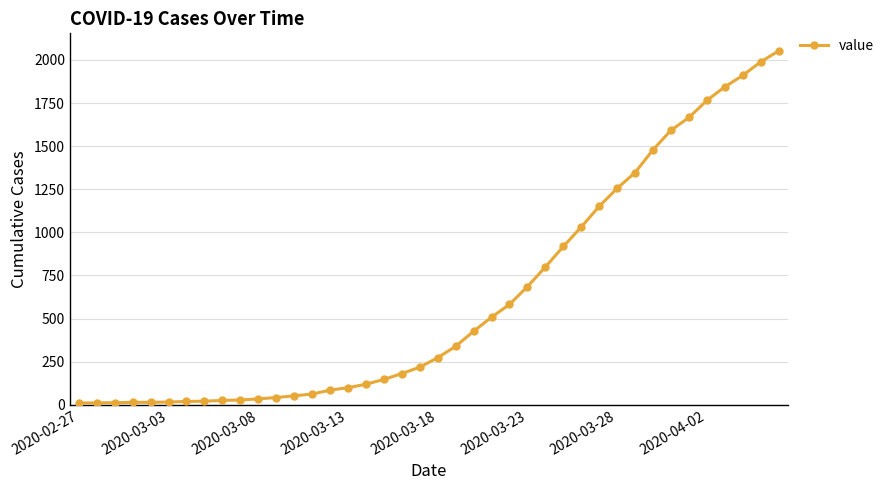

What is the difference between the maximum and minimum values?

2042